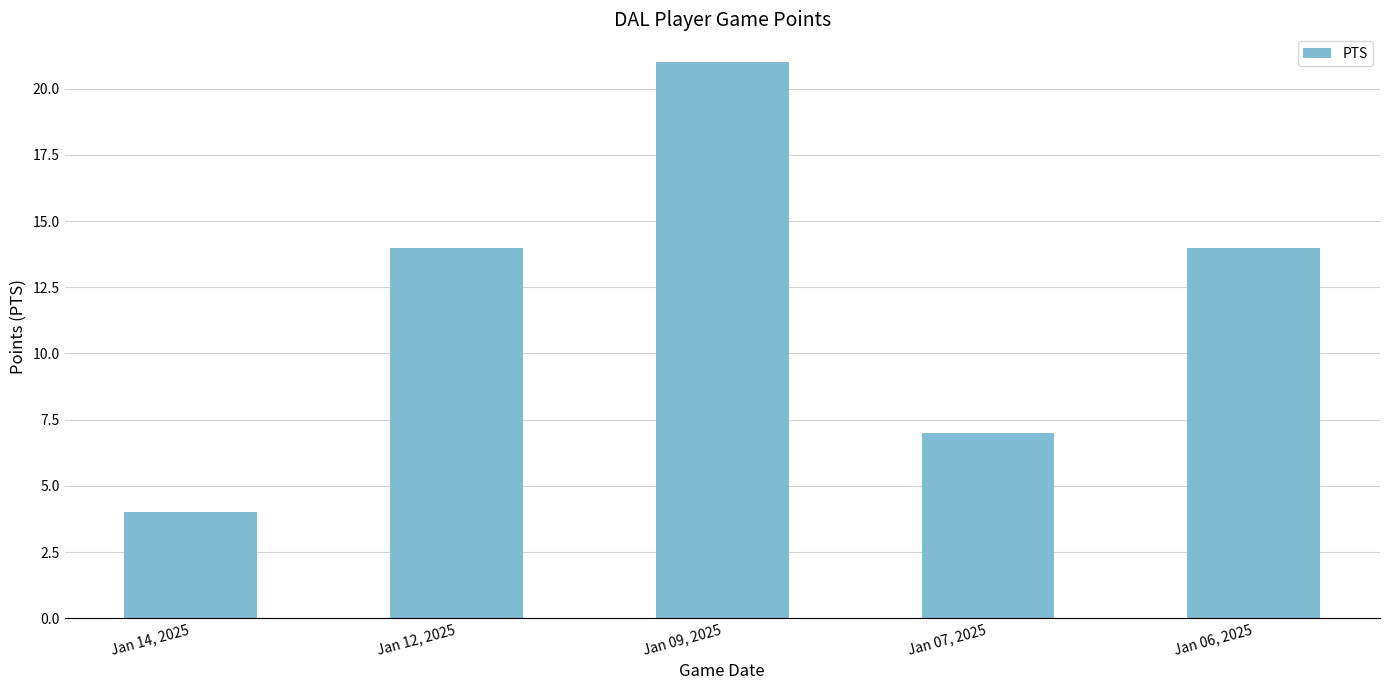

Which has a higher value, Jan 06, 2025 or Jan 07, 2025?

Jan 06, 2025